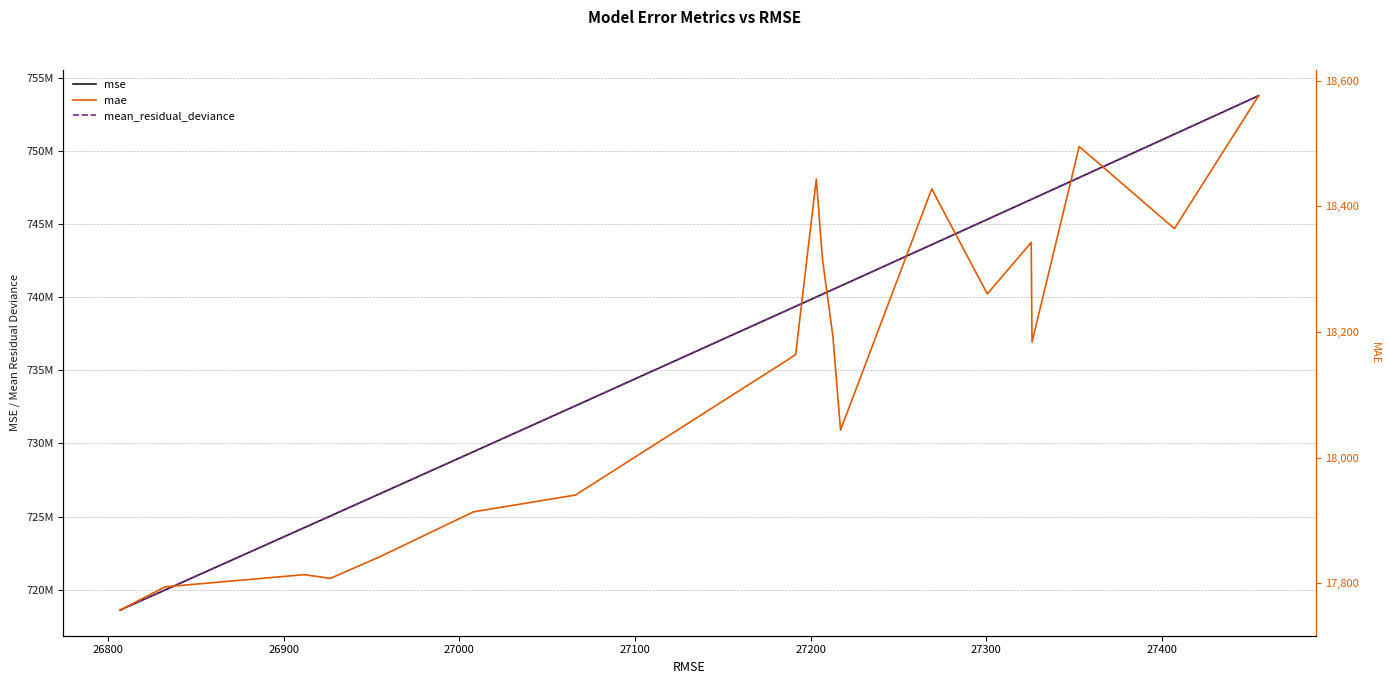

Reading left to right, list all the values displayed in this chart.

mse: 718610291.0	719983807.6	724237650.9	725040276.9	726576643.4	729431525.9	732576309.5	739133872.8	739375602.7	740014915.3	740207054.5	740529224.9	740766764.3	743595053.0	745321246.2	746686593.4	746712720.3	748180429.1	751149294.6	753780245.3
mean_residual_deviance: 718610291.0	719983807.6	724237650.9	725040276.9	726576643.4	729431525.9	732576309.5	739133872.8	739375602.7	740014915.3	740207054.5	740529224.9	740766764.3	743595053.0	745321246.2	746686593.4	746712720.3	748180429.1	751149294.6	753780245.3
mae: 17757.6	17794.5	17813.8	17807.9	17842.8	17913.7	17940.5	18155.7	18164.2	18443.3	18315.3	18192.9	18043.8	18427.5	18260.5	18342.2	18183.9	18495.0	18364.3	18575.8